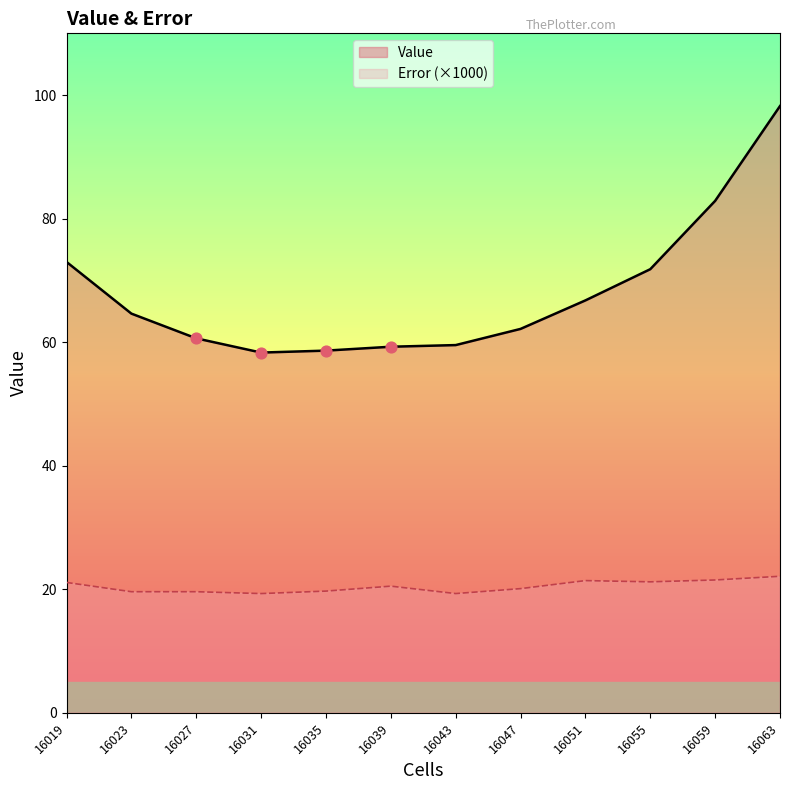

At which category is the sum across all series the highest?

16063